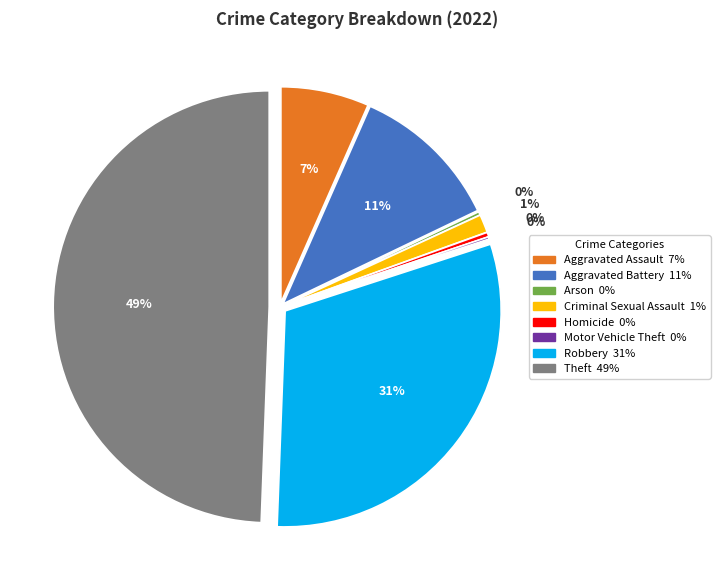

Approximately how many times larger is the value at Aggravated Assault compared to Arson?

26.0